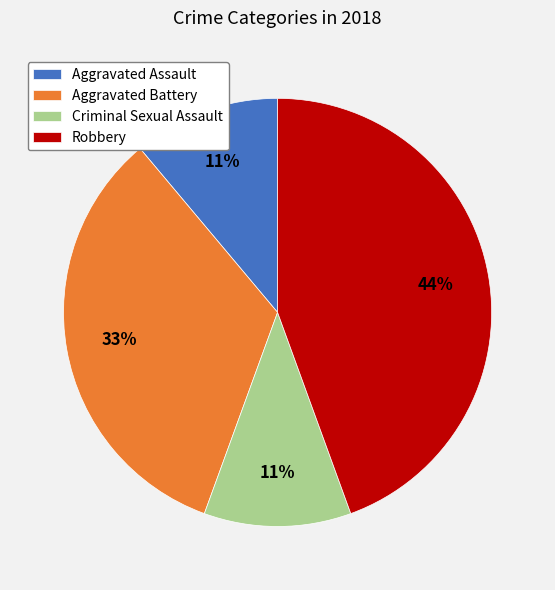

The Aggravated Battery slice represents 33% of the pie. True or false?

True